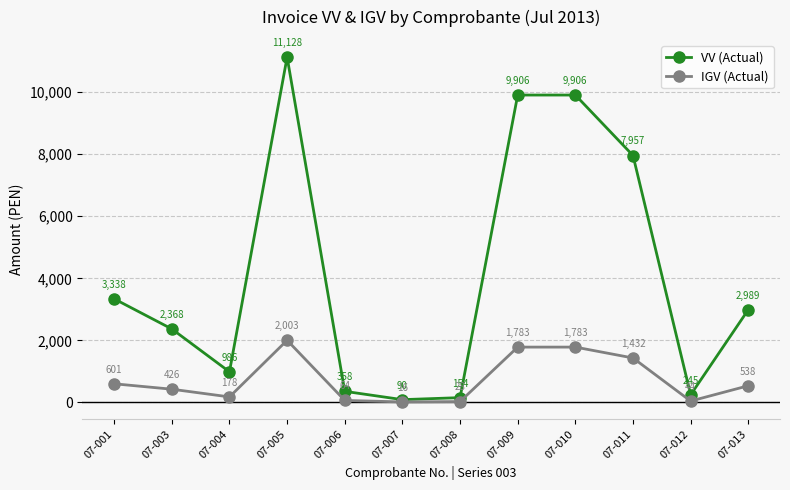

What is the maximum value shown in the chart?

11128.0